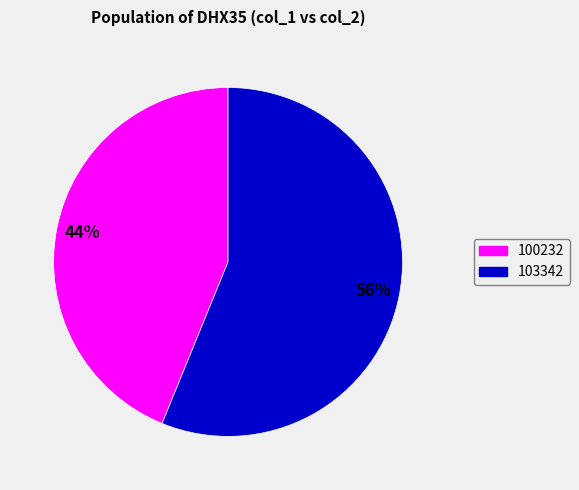

Which category has the smallest portion of the pie?

100232